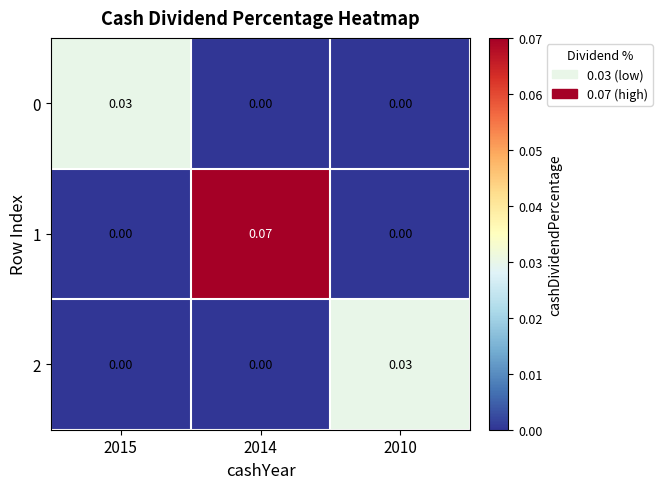

Count the number of data series in this chart.

3